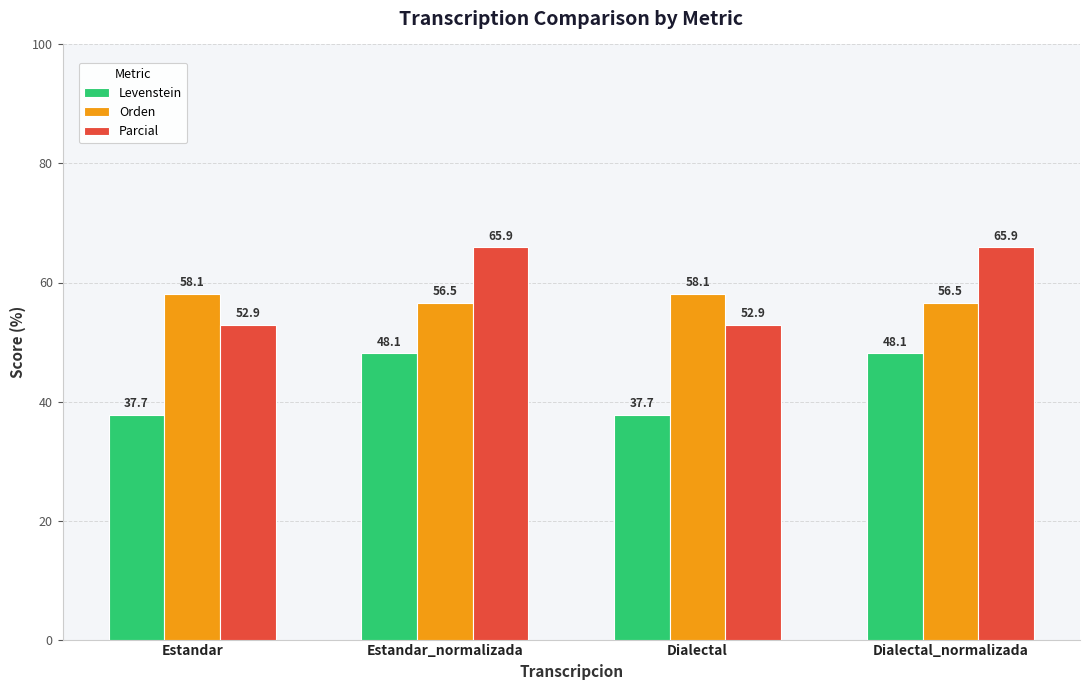

What is the average value of the Orden series?

57.3